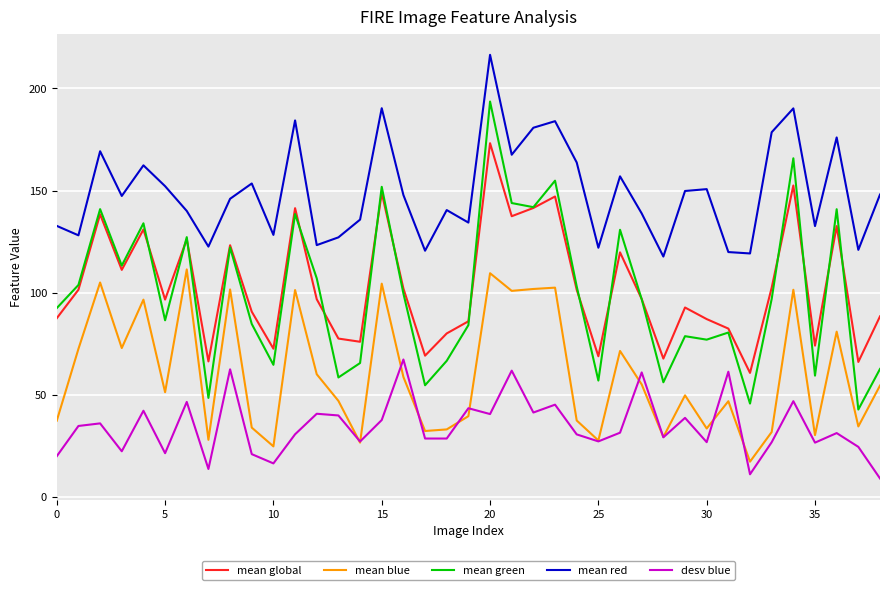

Rank the series by their maximum value, from lowest to highest.

desv blue, mean blue, mean global, mean green, mean red